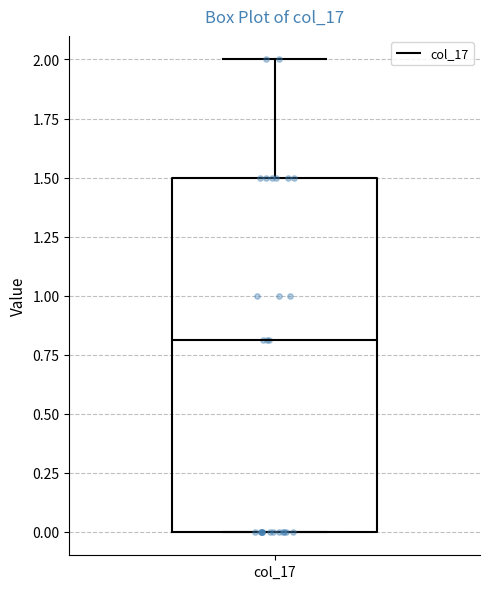

Transcribe this box plot: give where the median line is, the range the box spans, and where the two whiskers end, as read against the y-axis. The values are not printed on the chart, so give them approximately, as read against the axis.

median 0.8, box 0.0 to 1.5, whiskers 0.0 to 2.0